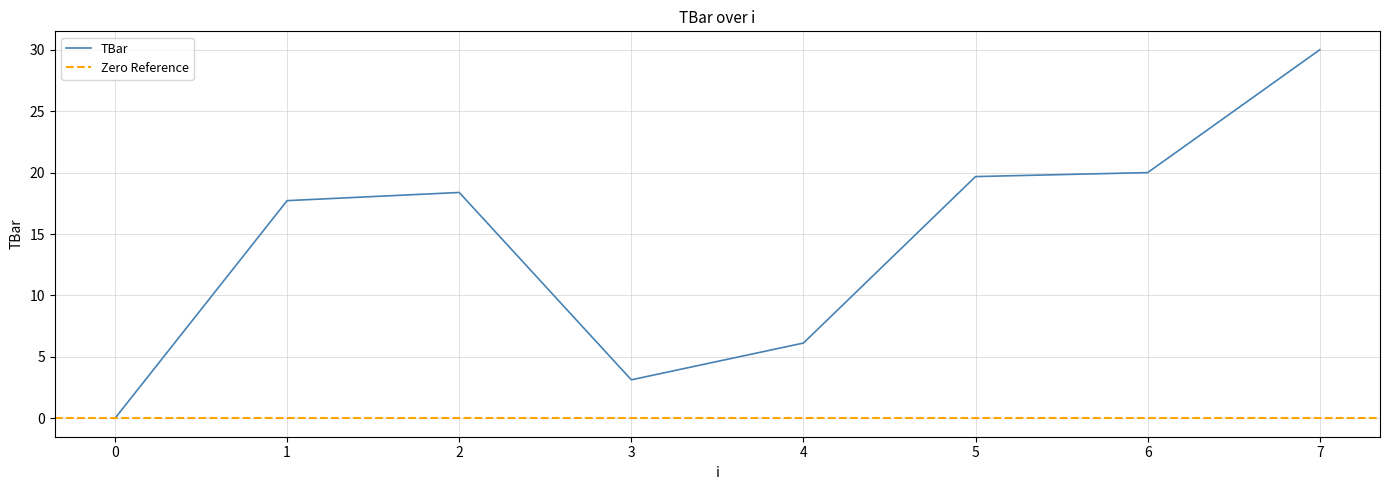

At which category does the data reach its first local peak?

2